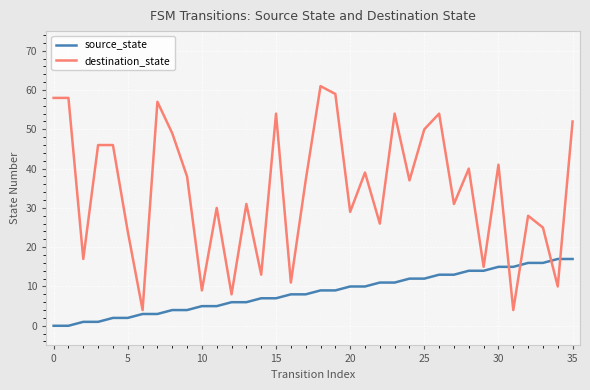

True or false: destination_state and source_state cross at least once.

True